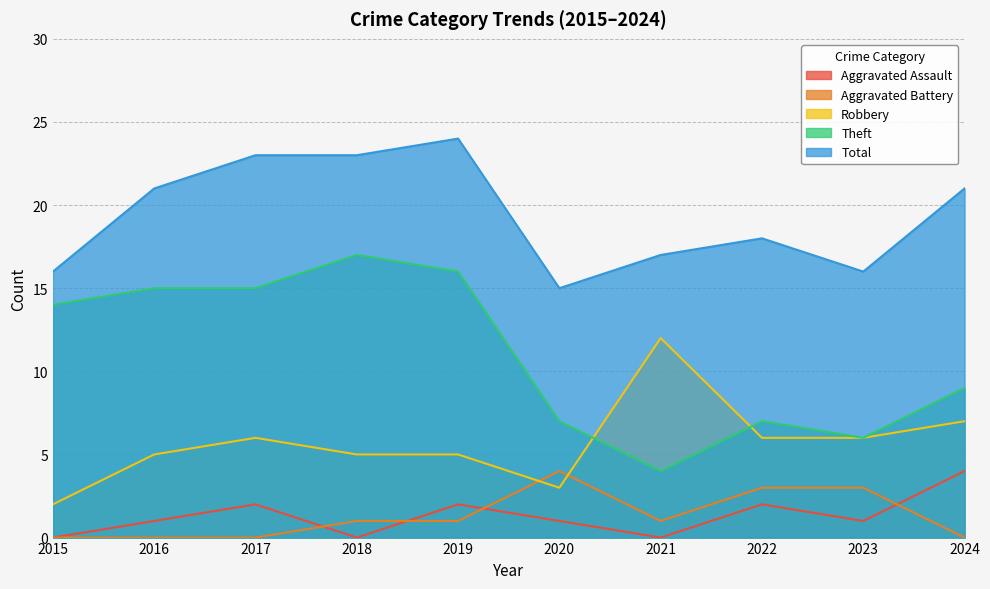

What is the value of the Robbery point at the 10th from the left?

7